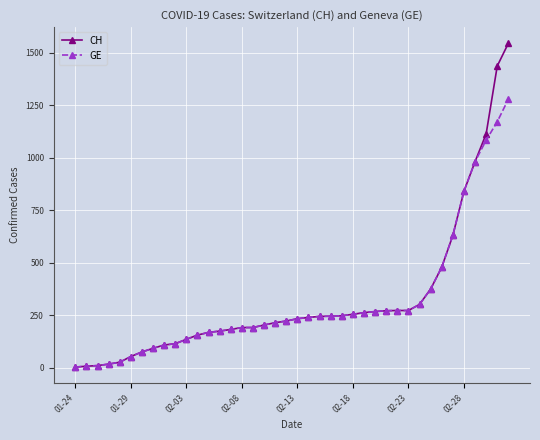

List the series in order of their peak value, lowest first.

GE, CH